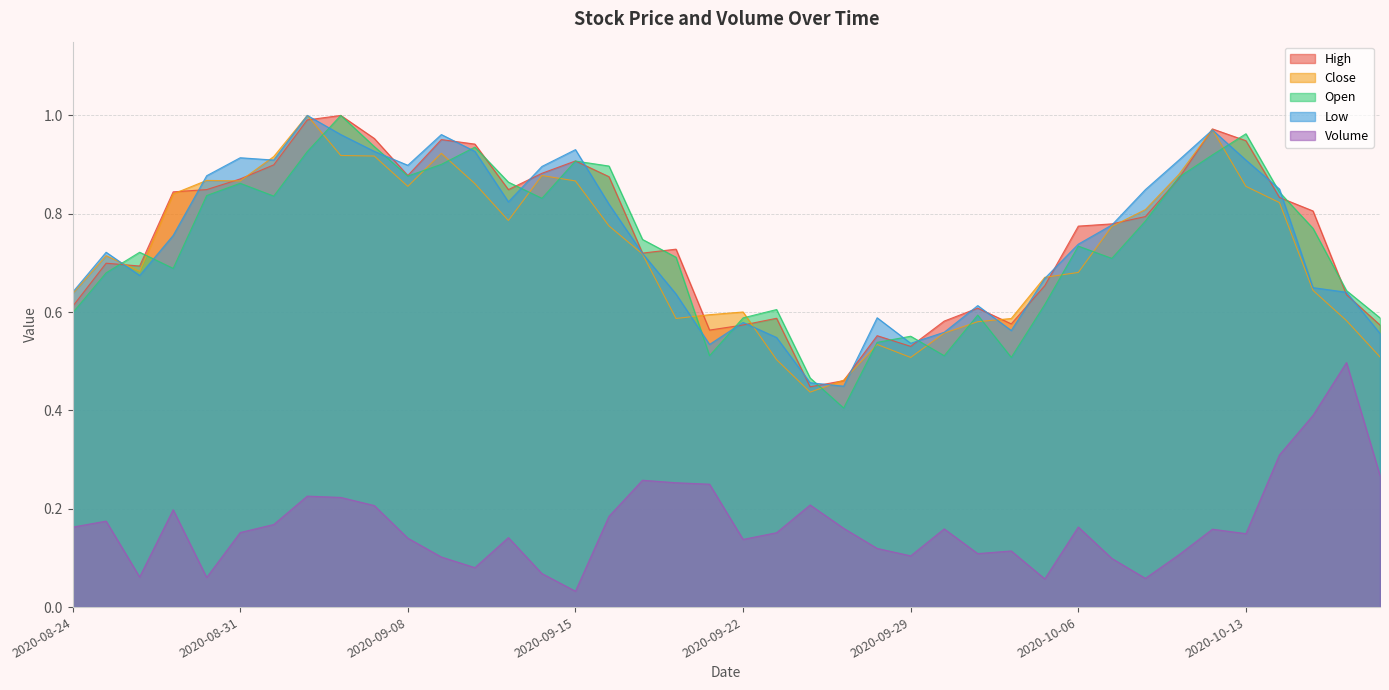

Reading right to left, list all the values displayed in this chart.

High: 0.6	0.6	0.8	0.8	0.9	1.0	0.9	0.8	0.8	0.8	0.7	0.6	0.6	0.6	0.5	0.6	0.5	0.4	0.6	0.6	0.6	0.7	0.7	0.9	0.9	0.9	0.8	0.9	1.0	0.9	1.0	1.0	1.0	0.9	0.9	0.8	0.8	0.7	0.7	0.6
Low: 0.6	0.6	0.6	0.9	0.9	1.0	0.9	0.8	0.8	0.7	0.7	0.6	0.6	0.6	0.5	0.6	0.4	0.5	0.5	0.6	0.5	0.6	0.7	0.8	0.9	0.9	0.8	0.9	1.0	0.9	0.9	1.0	1.0	0.9	0.9	0.9	0.8	0.7	0.7	0.6
Open: 0.6	0.6	0.8	0.8	1.0	0.9	0.9	0.8	0.7	0.7	0.6	0.5	0.6	0.5	0.6	0.5	0.4	0.5	0.6	0.6	0.5	0.7	0.7	0.9	0.9	0.8	0.9	0.9	0.9	0.9	0.9	1.0	0.9	0.8	0.9	0.8	0.7	0.7	0.7	0.6
Close: 0.5	0.6	0.6	0.8	0.9	1.0	0.9	0.8	0.8	0.7	0.7	0.6	0.6	0.6	0.5	0.5	0.5	0.4	0.5	0.6	0.6	0.6	0.7	0.8	0.9	0.9	0.8	0.9	0.9	0.9	0.9	0.9	1.0	0.9	0.9	0.9	0.8	0.7	0.7	0.6
Volume: 0.3	0.5	0.4	0.3	0.1	0.2	0.1	0.1	0.1	0.2	0.1	0.1	0.1	0.2	0.1	0.1	0.2	0.2	0.2	0.1	0.2	0.3	0.3	0.2	0.0	0.1	0.1	0.1	0.1	0.1	0.2	0.2	0.2	0.2	0.2	0.1	0.2	0.1	0.2	0.2